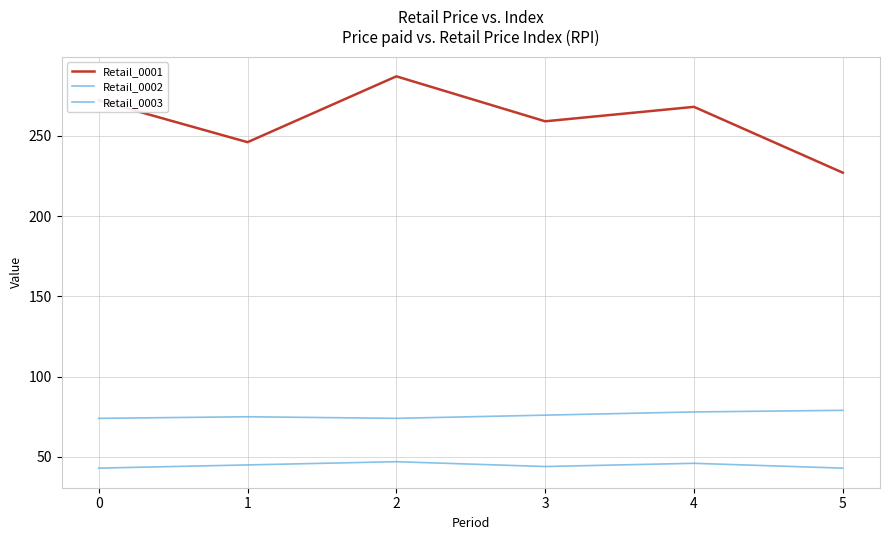

What is the average value of the Retail_0002 series?

45